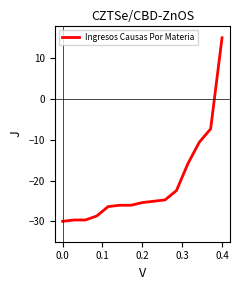

What is the difference between the maximum and minimum values?

45.0